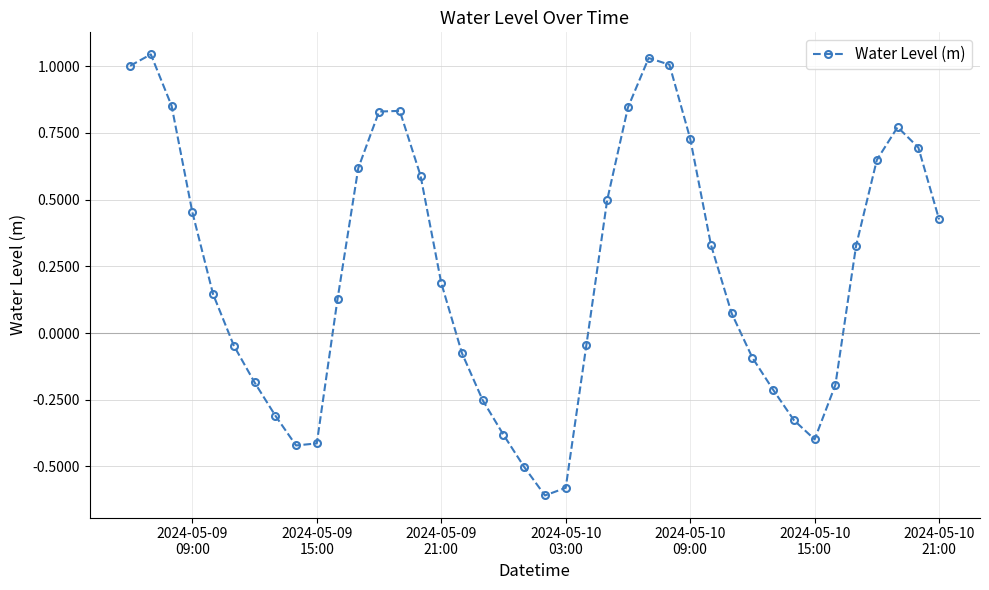

What is the difference between the second highest and second lowest values?

1.6